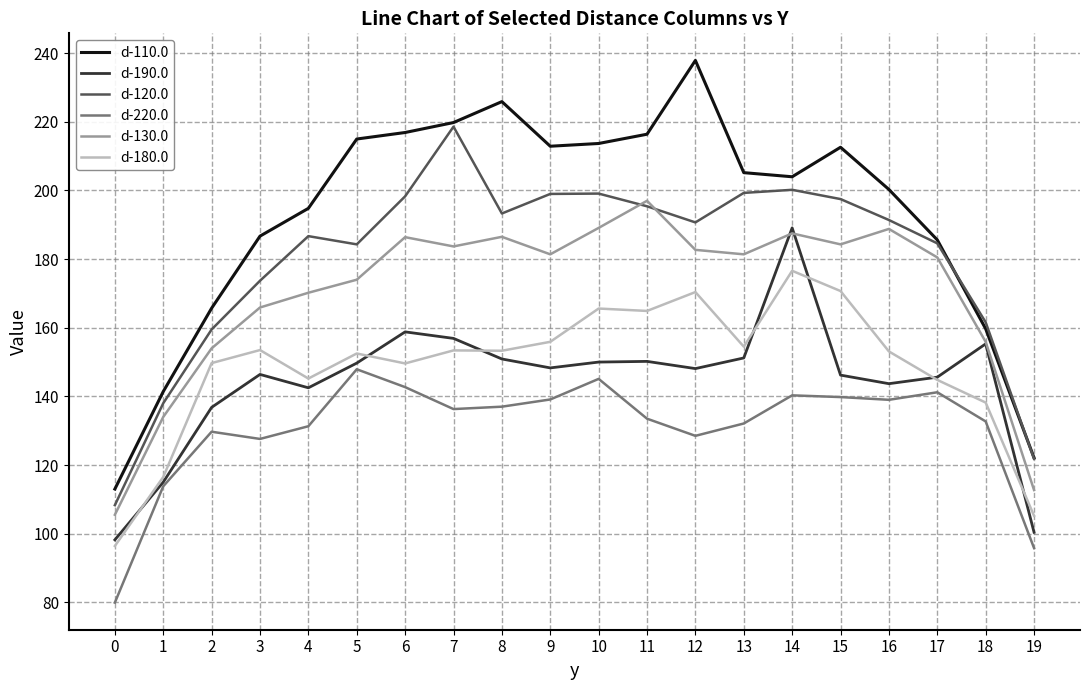

What is the spread (max minus min) of values at 2?

36.0